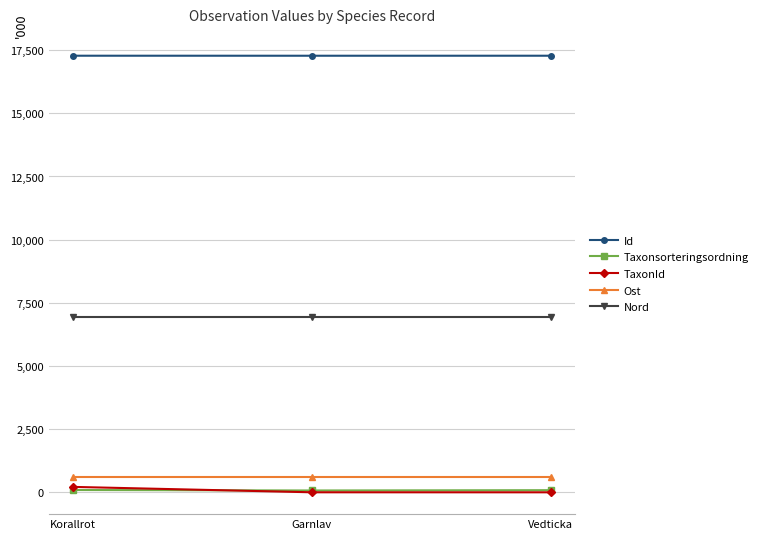

What is the label of the 2nd point from the right?

Garnlav